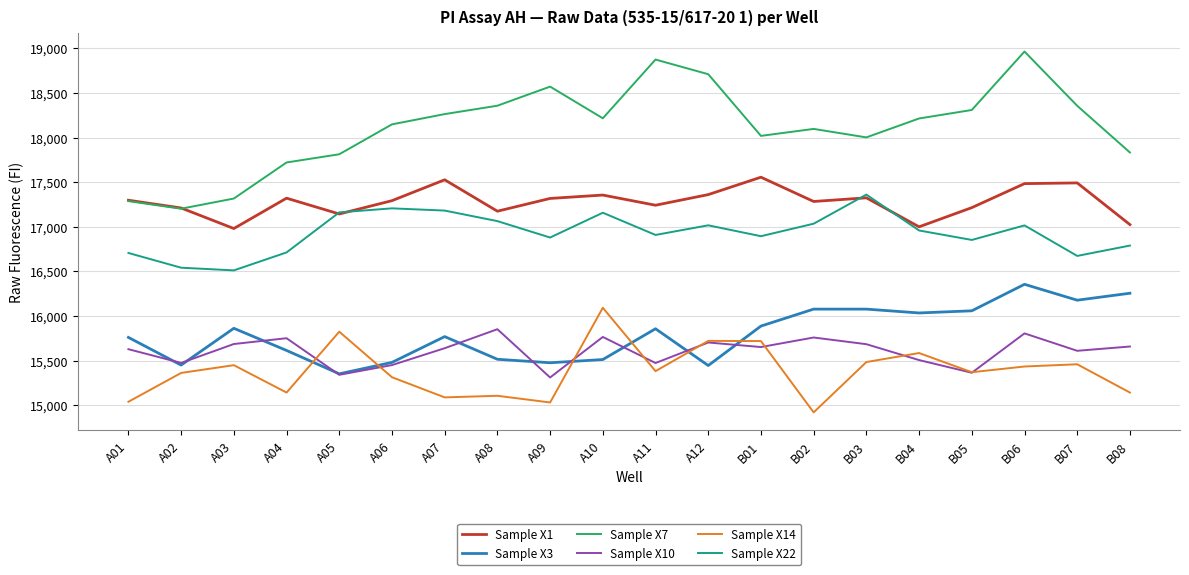

What is the spread (max minus min) of values at A08?

3250